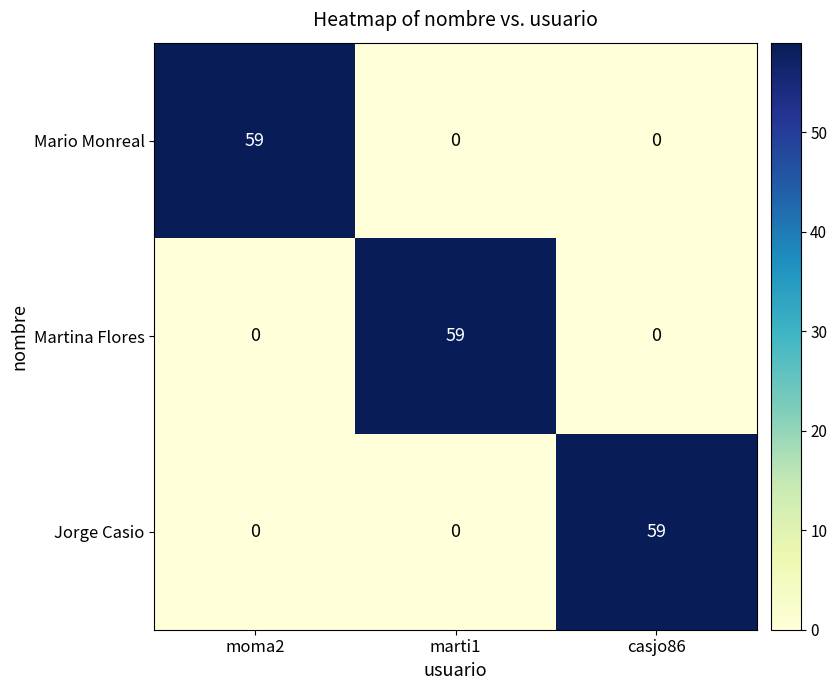

At how many categories does at least one series exceed 27?

3